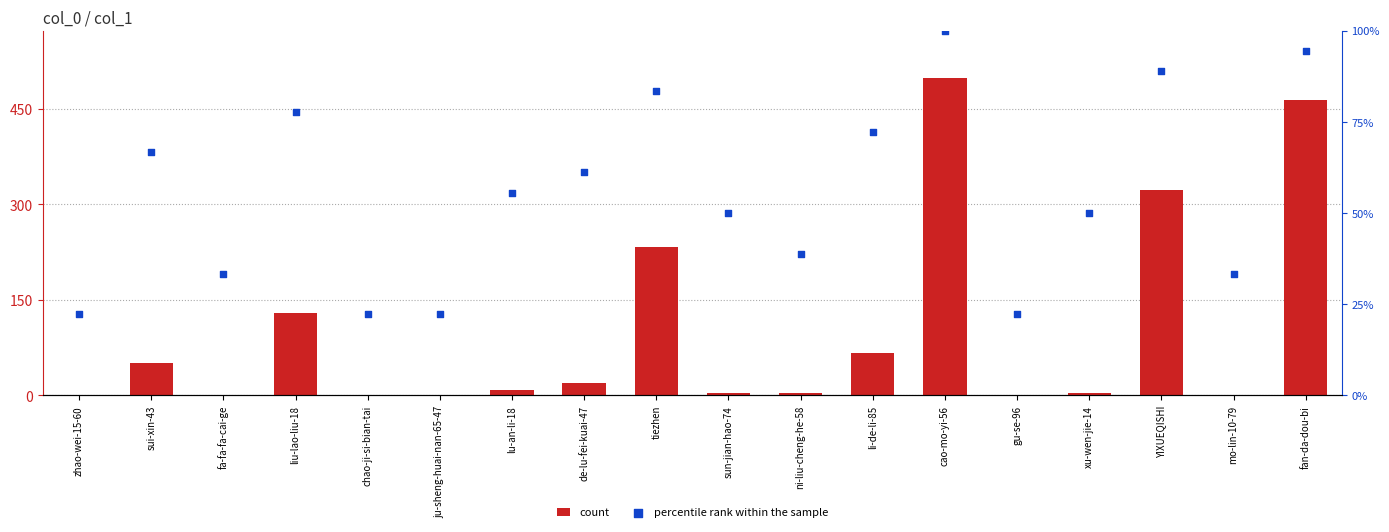

At how many categories does at least one series exceed 493?

1